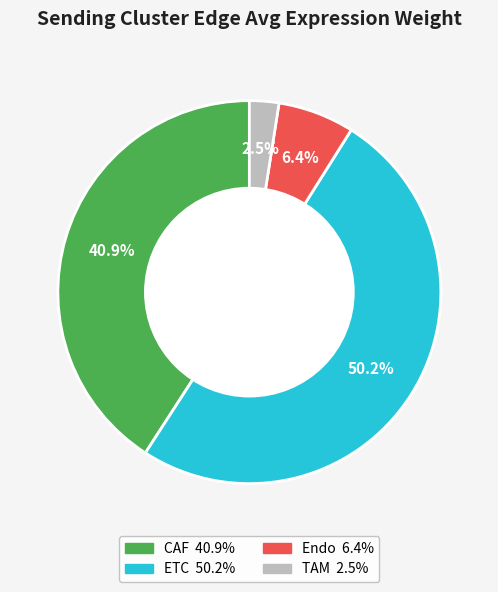

Which category has the biggest portion of the pie?

ETC